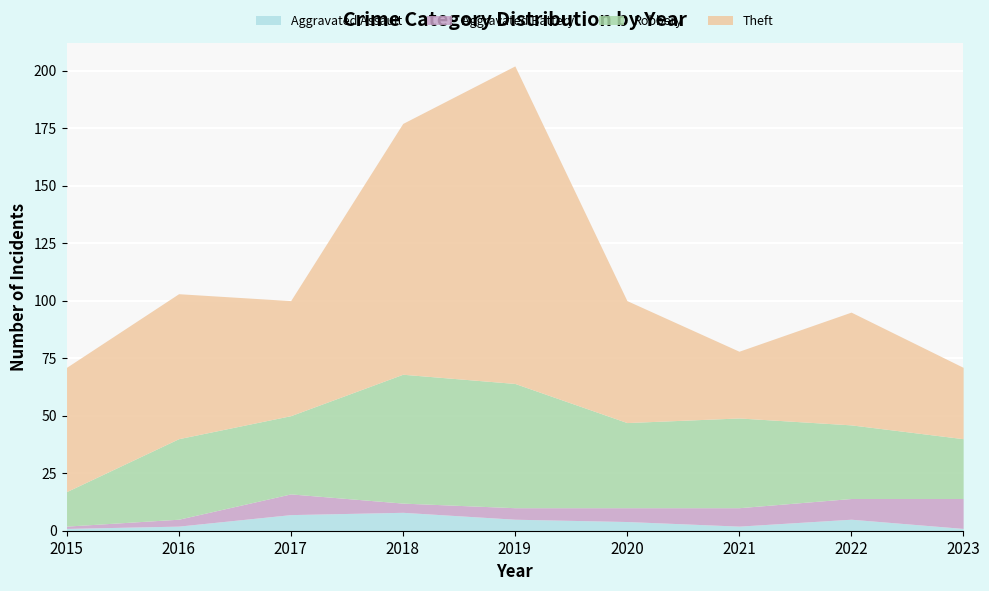

Which series changed the most between 2017 and 2023?

Theft